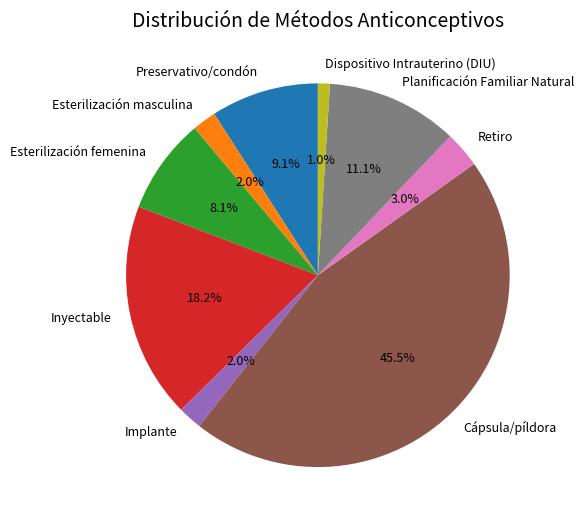

Combined, what portion of the pie is Esterilización masculina and Esterilización femenina?

10.1%